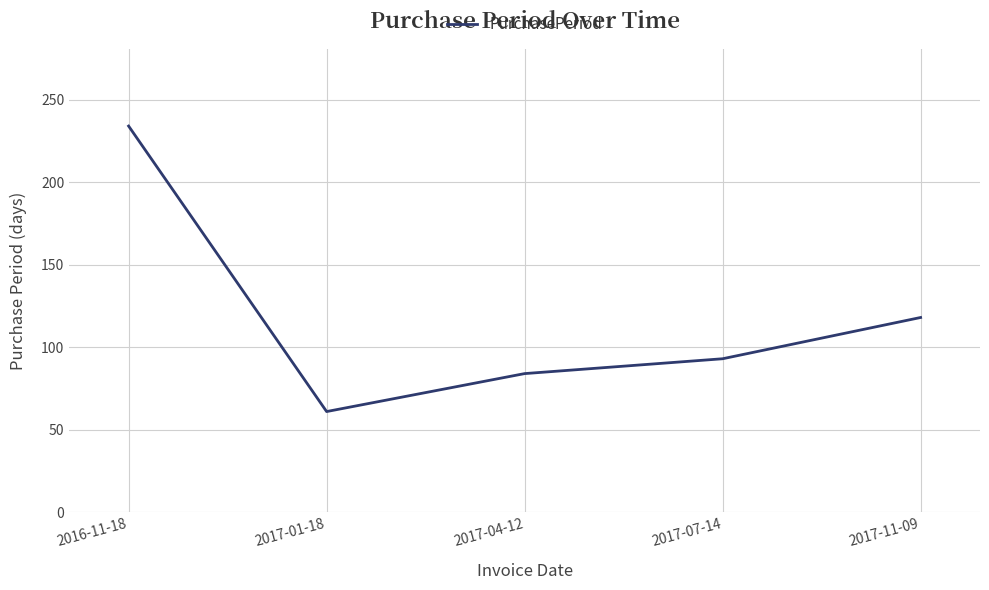

List the labels in order of value, smallest first.

2017-01-18, 2017-04-12, 2017-07-14, 2017-11-09, 2016-11-18